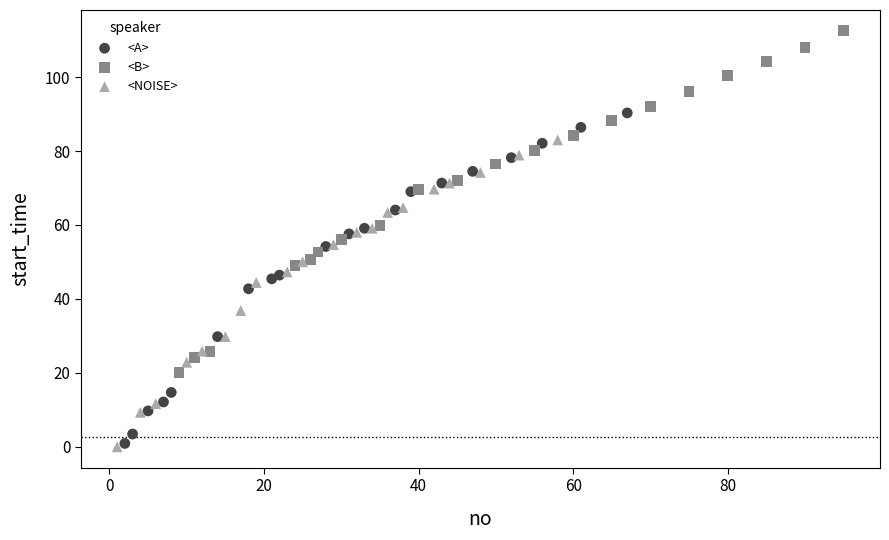

Which series contains the highest Y value?

<B>